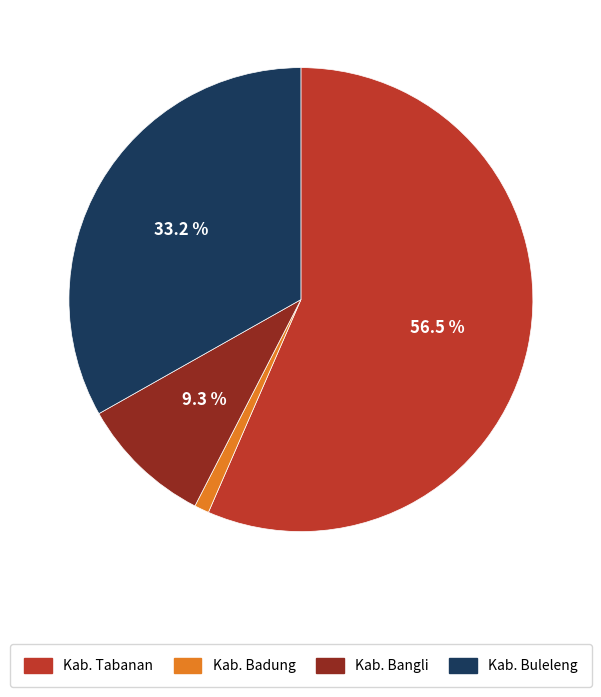

How much of the chart is everything except Kab. Tabanan?

43.5%